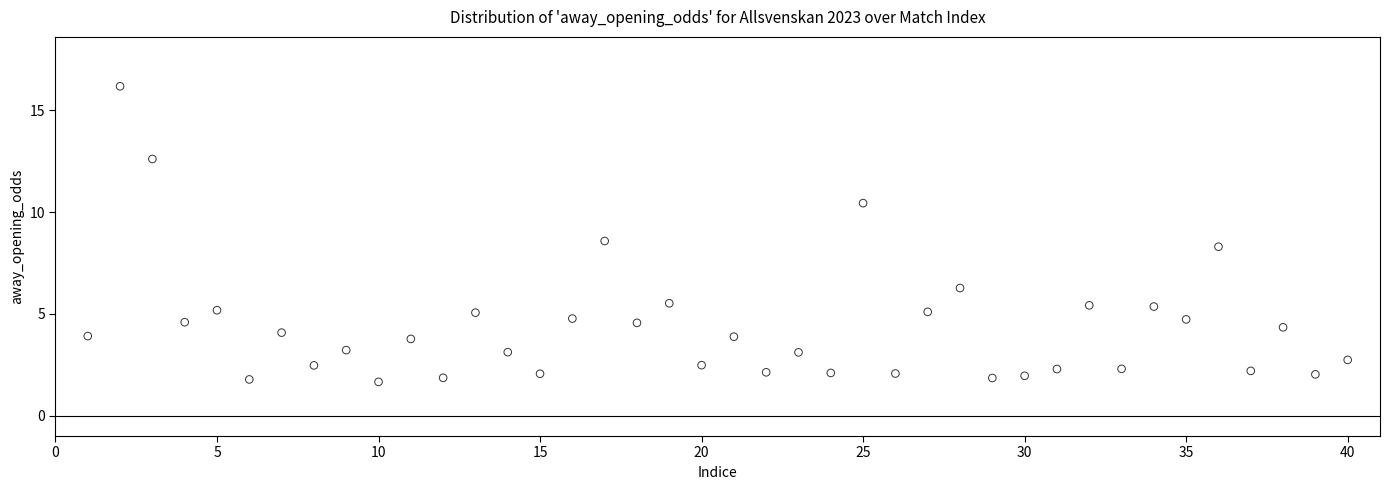

What Y value in the scatter plot is closest to 8?

8.3